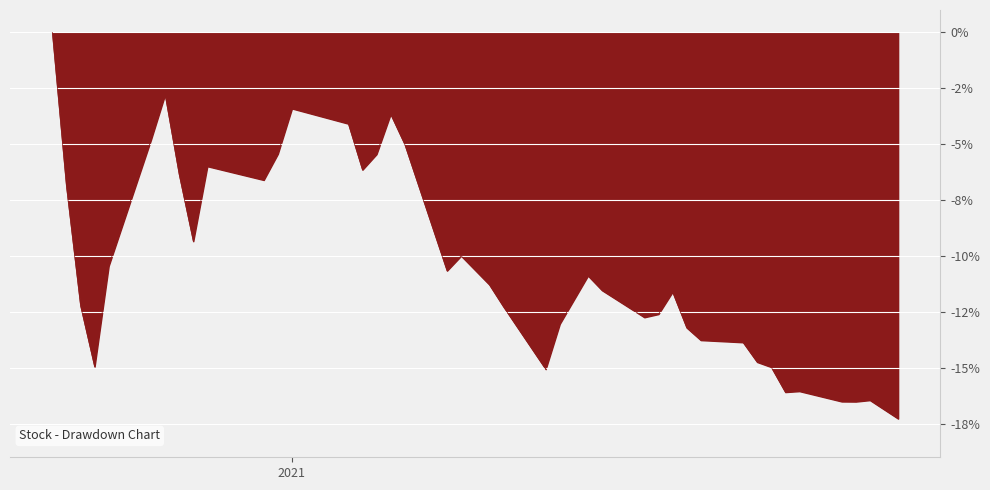

Does the chart have visible grid lines?

Yes